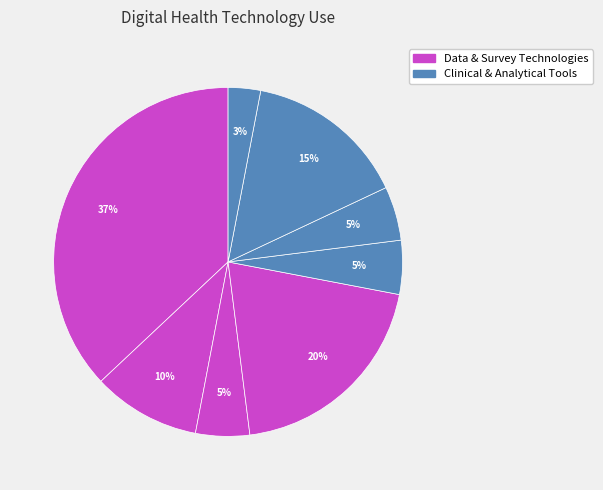

How many segments does this pie chart have?

8